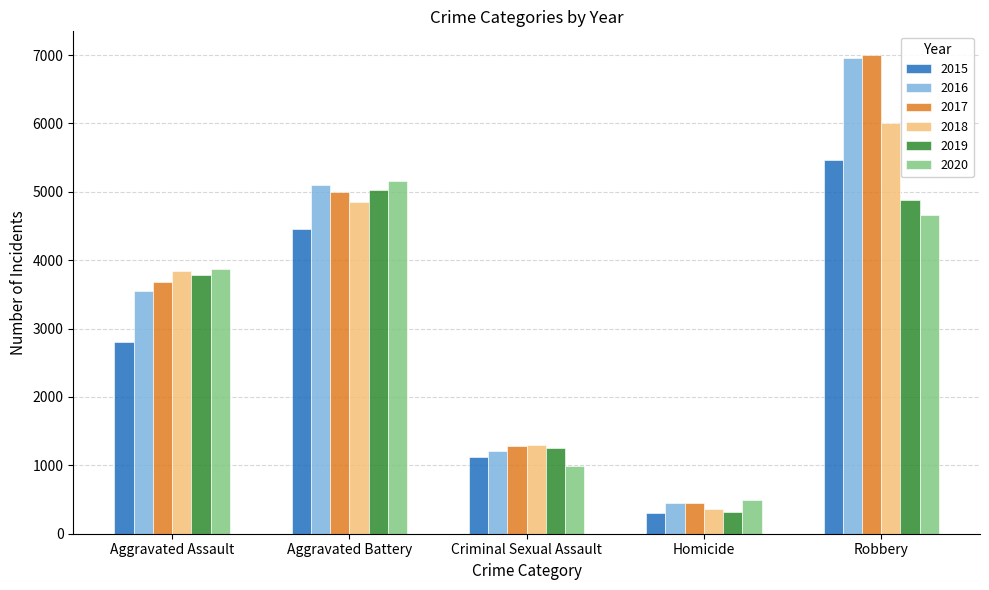

What is the greatest value displayed?

6997